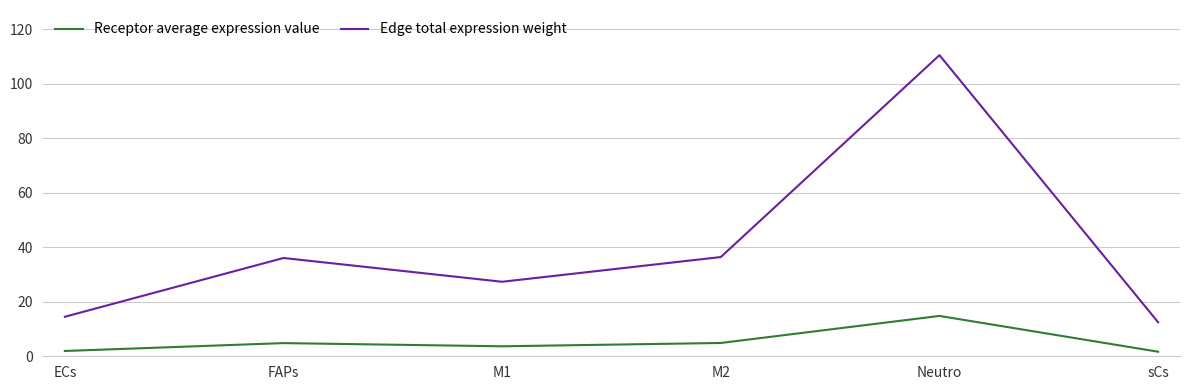

Which series has the largest range (max minus min)?

Edge total expression weight